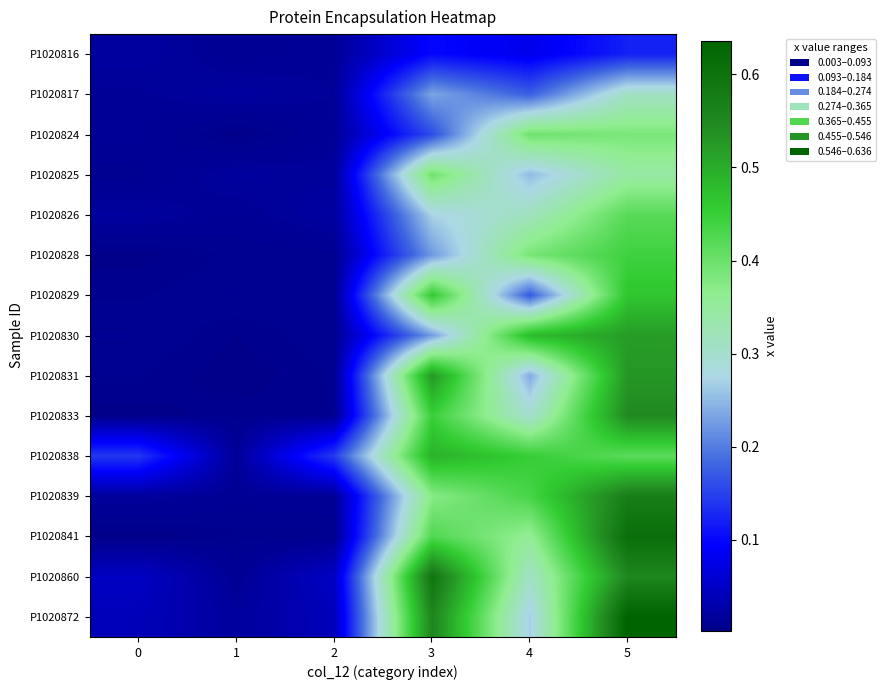

Reading right to left, list all the values displayed in this chart.

P1020816: 5=0.1	4=0.1	3=0.1	2=0.0	1=0.0	0=0.0
P1020817: 5=0.3	4=0.2	3=0.2	2=0.0	1=0.0	0=0.0
P1020824: 5=0.4	4=0.4	3=0.2	2=0.0	1=0.0	0=0.0
P1020825: 5=0.3	4=0.3	3=0.4	2=0.0	1=0.0	0=0.0
P1020826: 5=0.4	4=0.3	3=0.3	2=0.0	1=0.0	0=0.0
P1020828: 5=0.4	4=0.4	3=0.2	2=0.0	1=0.0	0=0.0
P1020829: 5=0.5	4=0.2	3=0.5	2=0.0	1=0.0	0=0.0
P1020830: 5=0.5	4=0.5	3=0.2	2=0.0	1=0.0	0=0.0
P1020831: 5=0.5	4=0.2	3=0.5	2=0.0	1=0.0	0=0.0
P1020833: 5=0.5	4=0.3	3=0.4	2=0.0	1=0.0	0=0.0
P1020838: 5=0.4	4=0.5	3=0.5	2=0.1	1=0.0	0=0.1
P1020839: 5=0.6	4=0.4	3=0.4	2=0.0	1=0.0	0=0.0
P1020841: 5=0.6	4=0.4	3=0.4	2=0.0	1=0.0	0=0.0
P1020860: 5=0.6	4=0.3	3=0.6	2=0.0	1=0.0	0=0.0
P1020872: 5=0.6	4=0.3	3=0.6	2=0.0	1=0.0	0=0.0